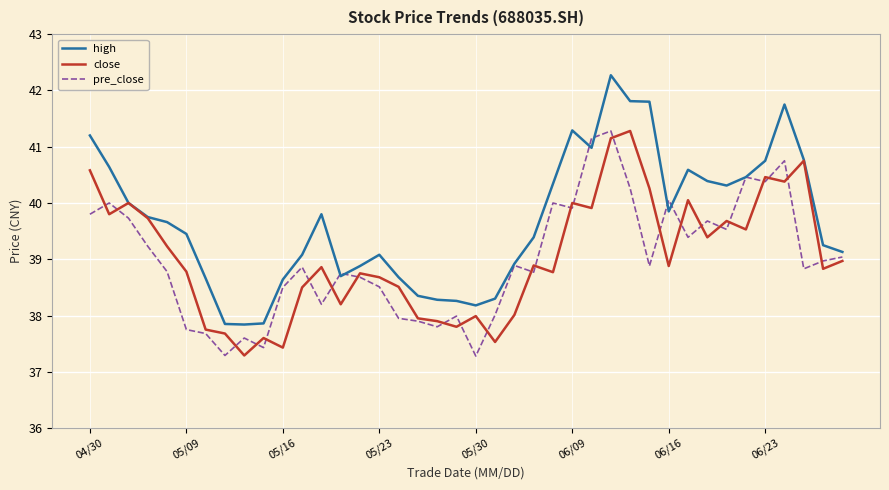

What is the highest value of the pre_close series?

41.3